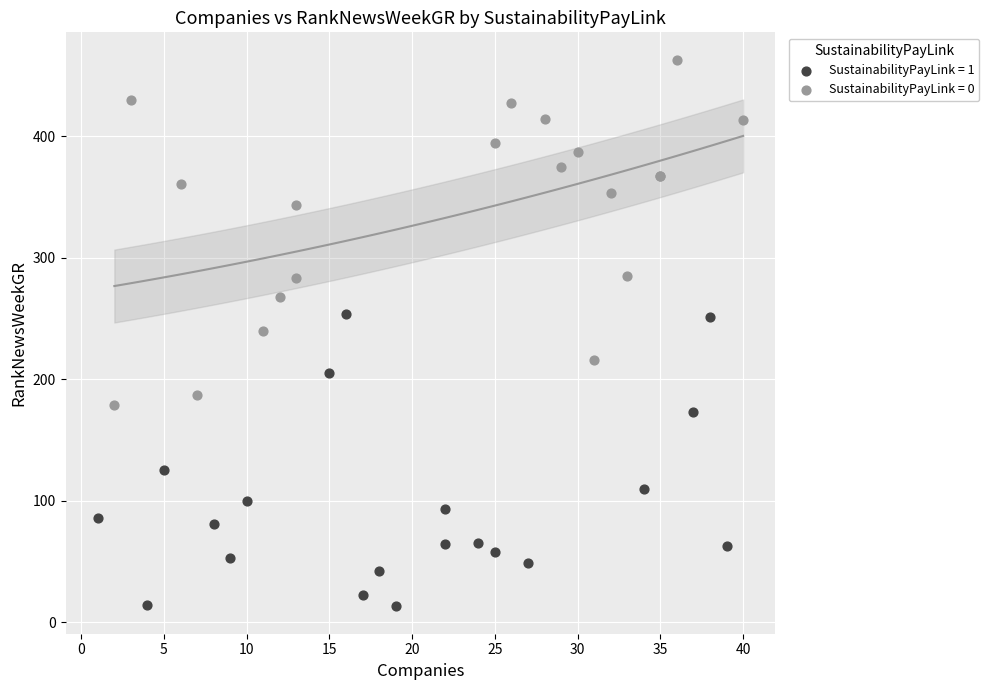

Which series reaches the maximum Y coordinate?

SustainabilityPayLink = 0